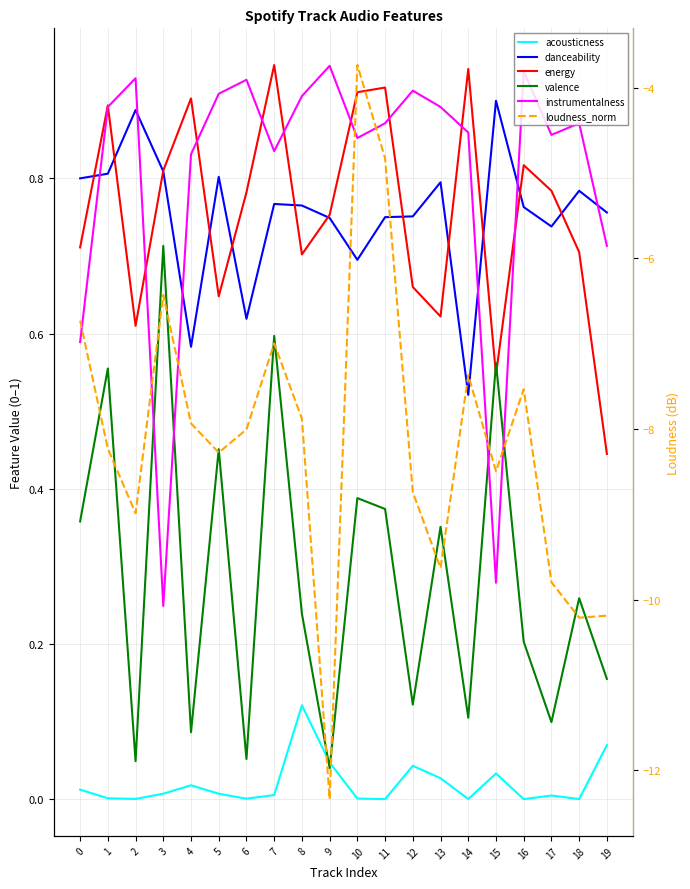

Reading right to left, what are all the values shown in this chart?

acousticness: 0.1	0.0	0.0	0.0	0.0	0.0	0.0	0.0	0.0	0.0	0.0	0.1	0.0	0.0	0.0	0.0	0.0	0.0	0.0	0.0
danceability: 0.8	0.8	0.7	0.8	0.9	0.5	0.8	0.8	0.8	0.7	0.7	0.8	0.8	0.6	0.8	0.6	0.8	0.9	0.8	0.8
energy: 0.4	0.7	0.8	0.8	0.5	0.9	0.6	0.7	0.9	0.9	0.8	0.7	0.9	0.8	0.6	0.9	0.8	0.6	0.9	0.7
valence: 0.2	0.3	0.1	0.2	0.6	0.1	0.4	0.1	0.4	0.4	0.0	0.2	0.6	0.1	0.5	0.1	0.7	0.0	0.6	0.4
instrumentalness: 0.7	0.9	0.9	0.9	0.3	0.9	0.9	0.9	0.9	0.9	0.9	0.9	0.8	0.9	0.9	0.8	0.2	0.9	0.9	0.6
loudness_norm: -10.2	-10.2	-9.8	-7.5	-8.5	-7.4	-9.6	-8.7	-4.8	-3.7	-12.3	-7.9	-7.0	-8.0	-8.3	-7.9	-6.4	-9.0	-8.2	-6.7